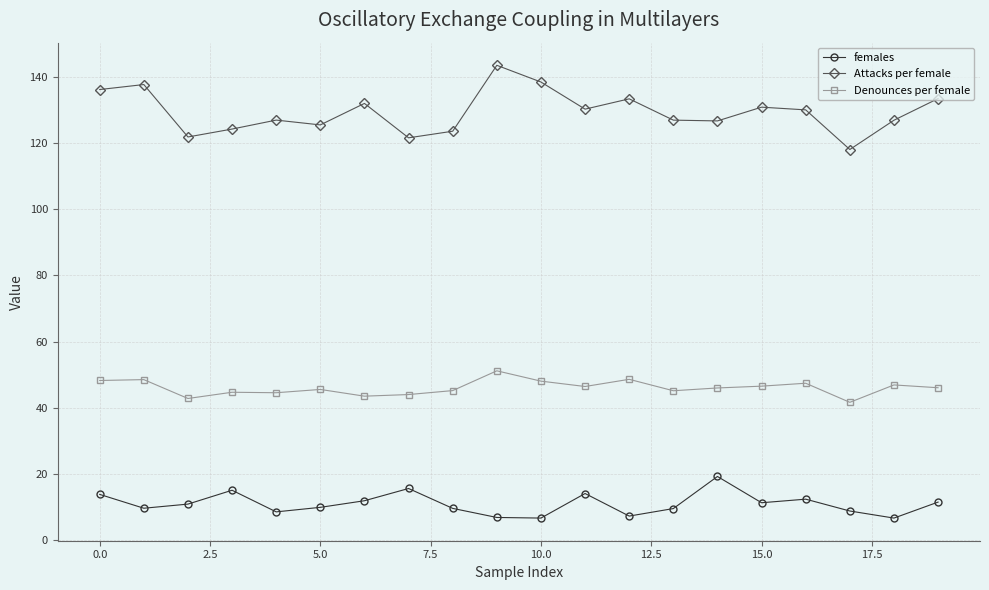

True or false: Denounces per female has more than 2 interior local peaks.

True